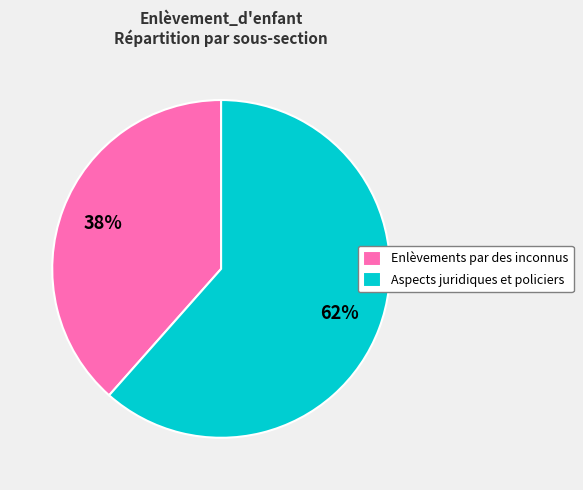

To the nearest percent, what is the average slice percentage?

50%